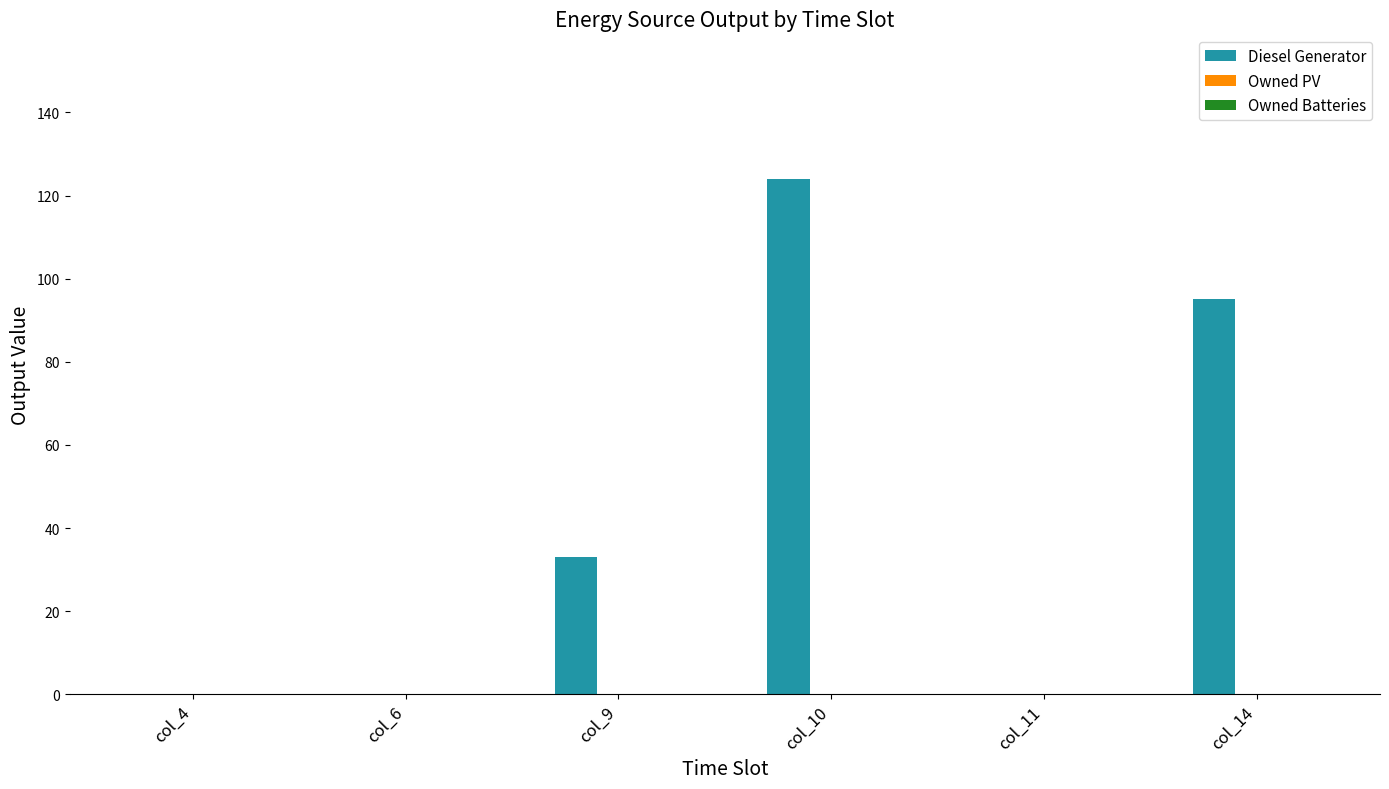

What is the sum of all values?

252